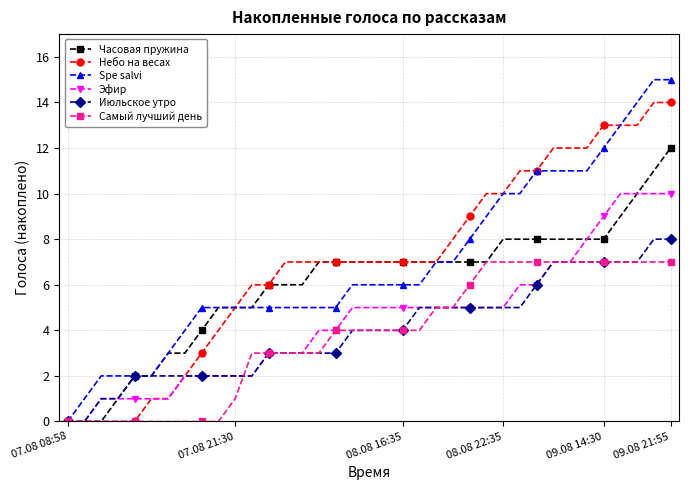

How many lines are shown in the chart?

6